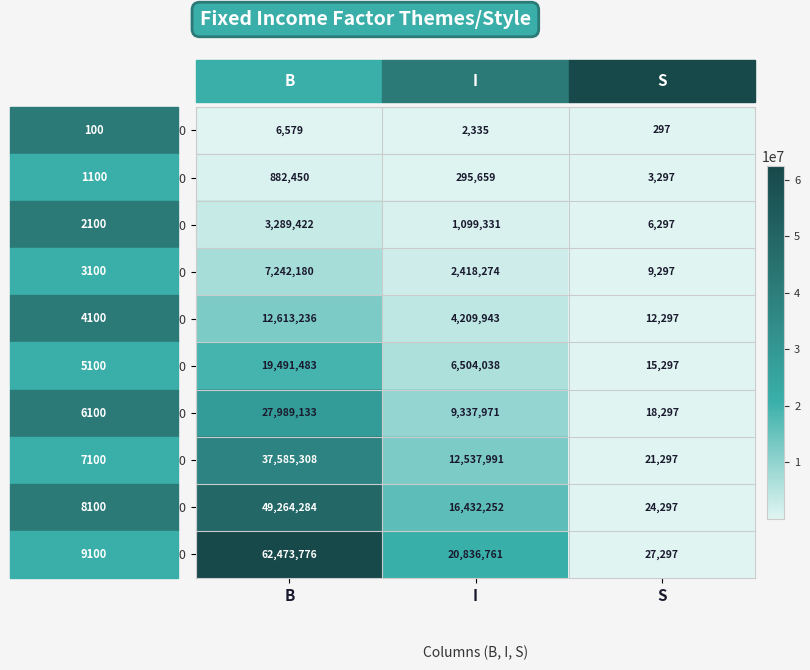

Rank the series by their maximum value, from highest to lowest.

9100, 8100, 7100, 6100, 5100, 4100, 3100, 2100, 1100, 100